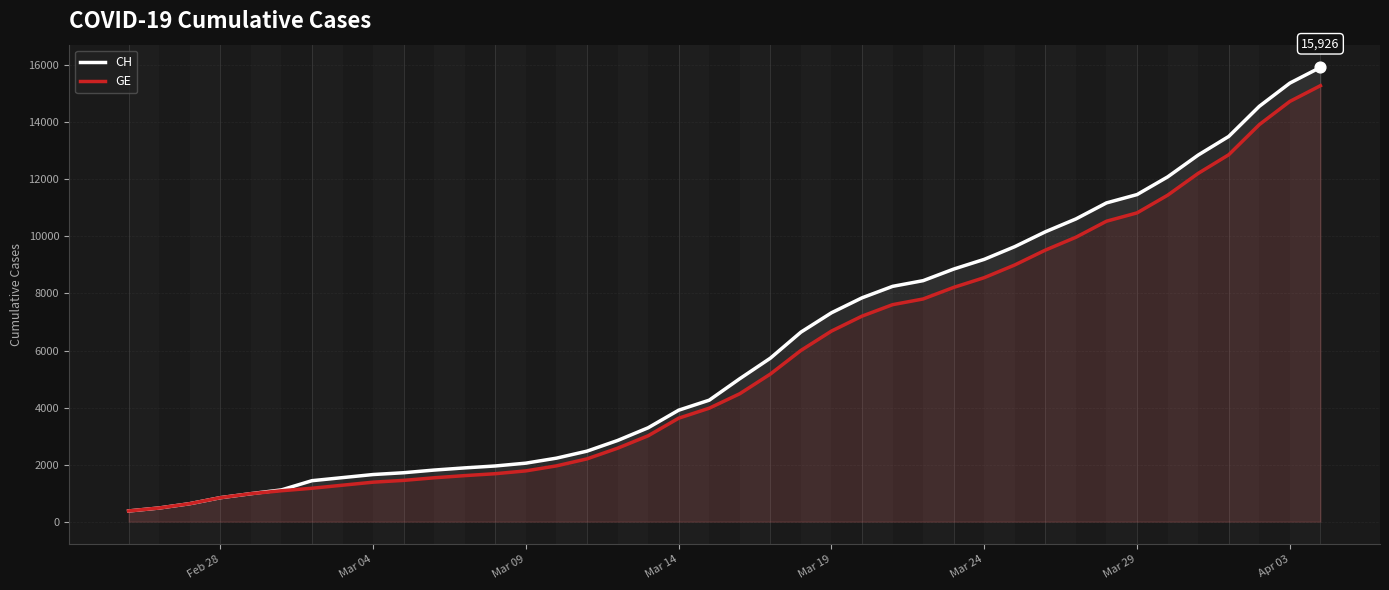

Which series has the largest Y range (max minus min)?

CH